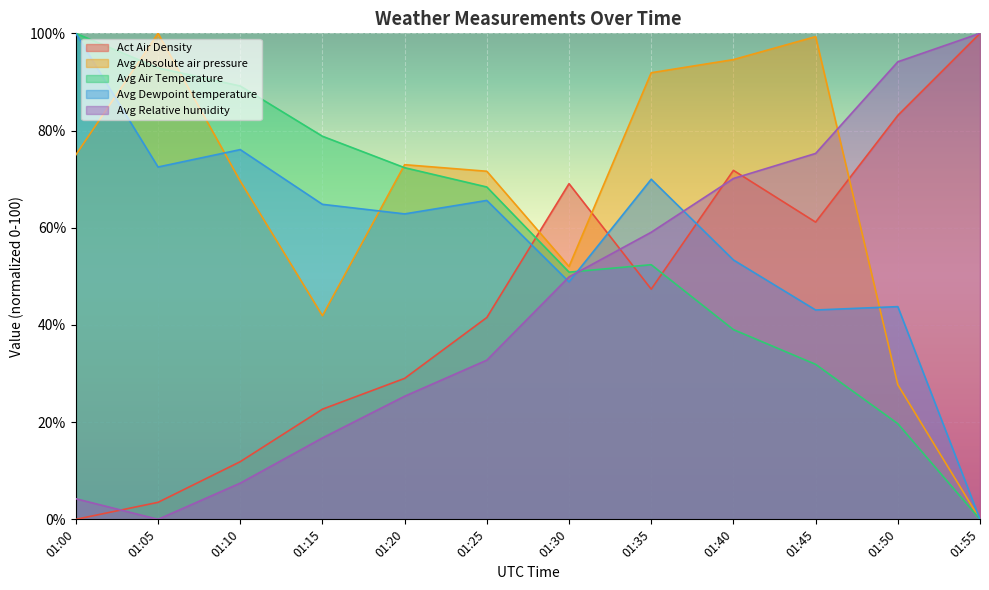

How many intersections are there between Avg Air Temperature and Avg Relative humidity?

1